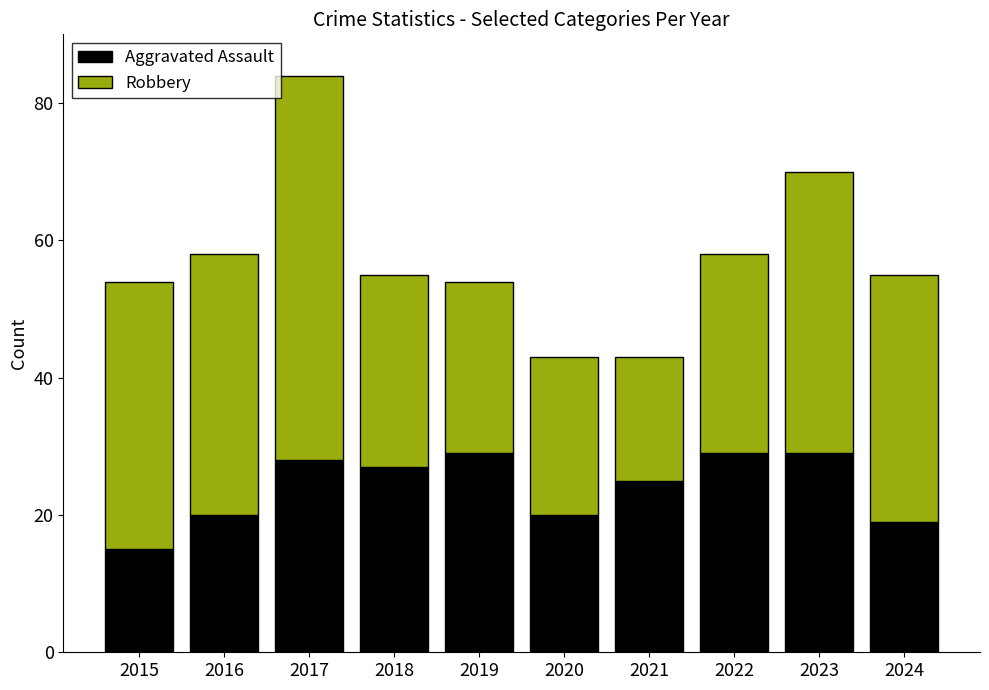

At which category is the sum across all series the highest?

2017